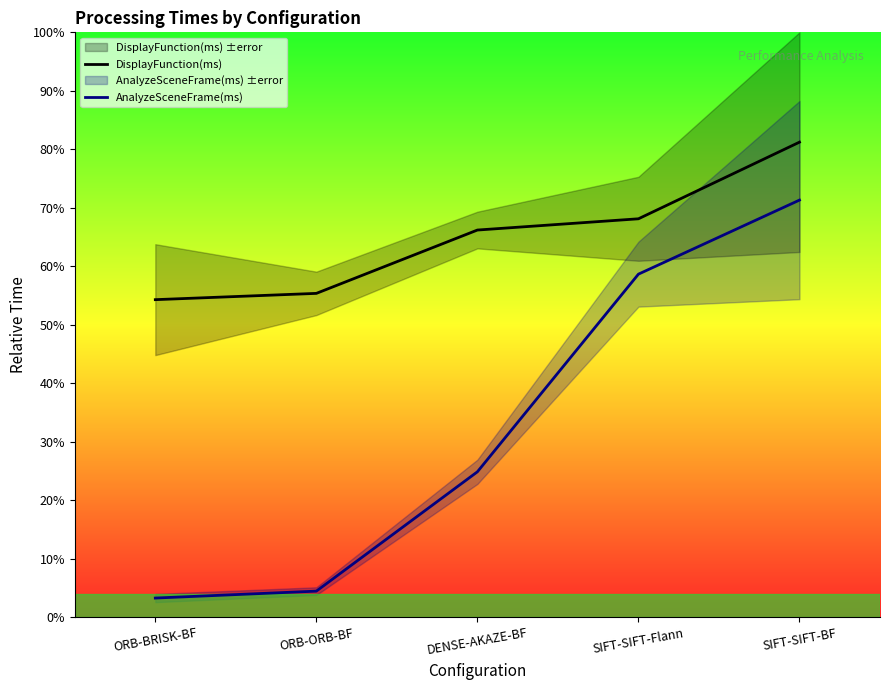

List the series in order of their peak value, lowest first.

AnalyzeSceneFrame(ms), DisplayFunction(ms)